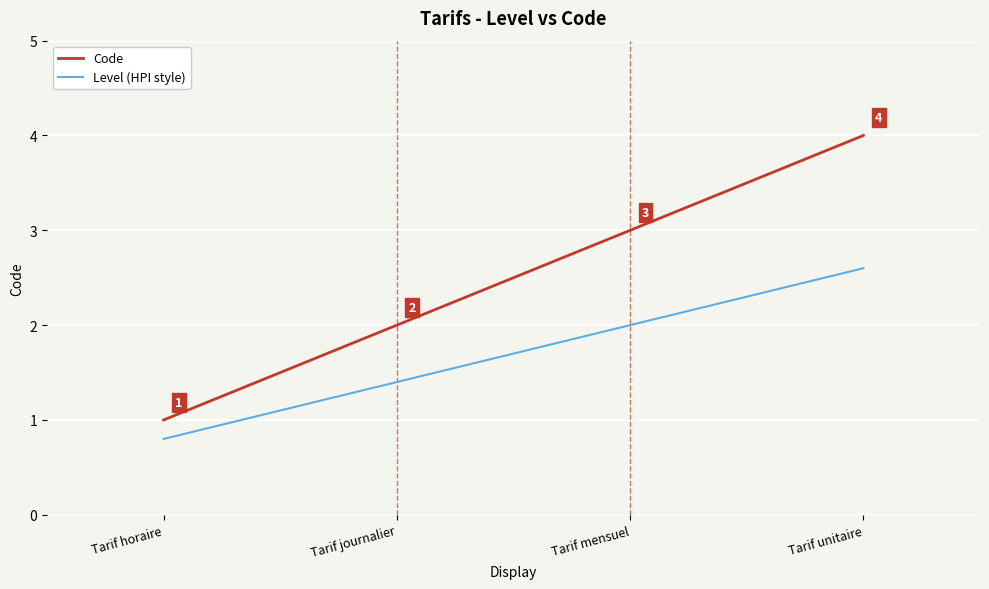

At which category is the sum across all series the highest?

Tarif unitaire